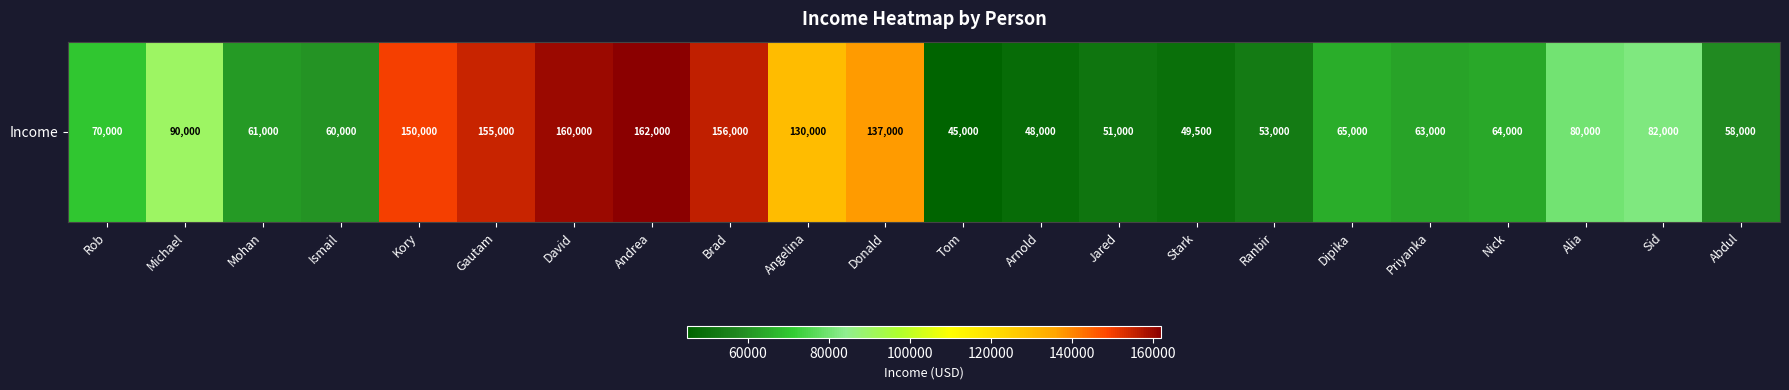

Between Tom and Dipika, which is larger?

Dipika